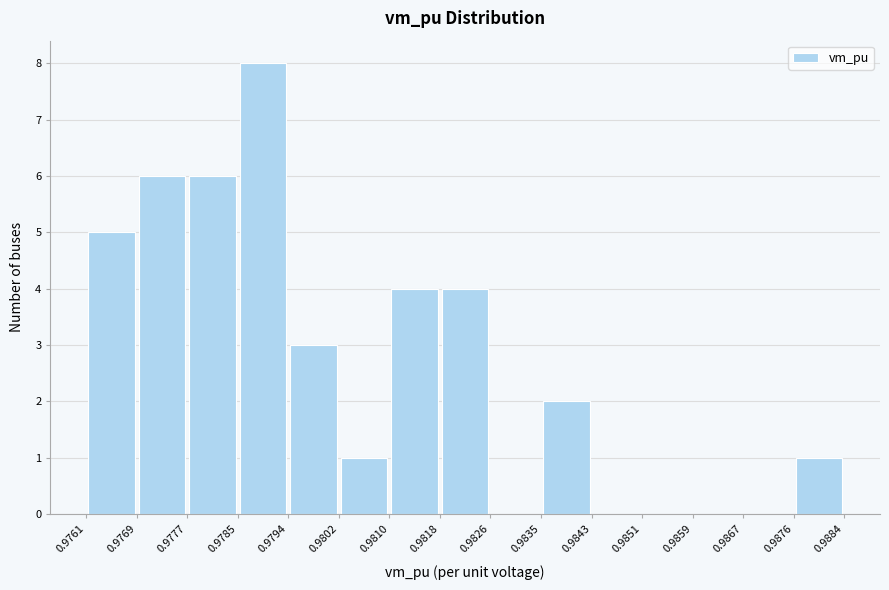

Reading left to right, list every bar in this chart as the range it spans on the x-axis followed by its height. The values are not printed on the chart, so give them approximately, as read against the axis.

0.9761 to 0.9769: 5
0.9769 to 0.9777: 6
0.9777 to 0.9785: 6
0.9785 to 0.9794: 8
0.9794 to 0.9802: 3
0.9802 to 0.9810: 1
0.9810 to 0.9818: 4
0.9818 to 0.9826: 4
0.9826 to 0.9835: 0
0.9835 to 0.9843: 2
0.9843 to 0.9851: 0
0.9851 to 0.9859: 0
0.9859 to 0.9867: 0
0.9867 to 0.9876: 0
0.9876 to 0.9884: 1